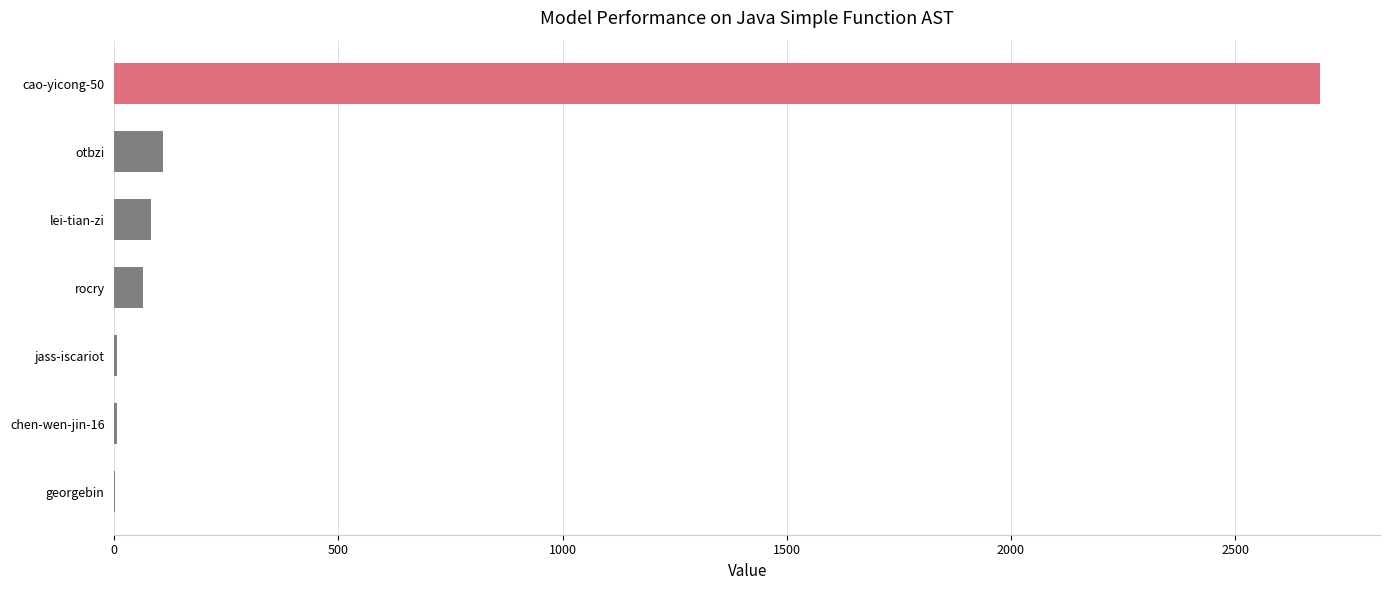

Which has a higher value, rocry or chen-wen-jin-16?

rocry